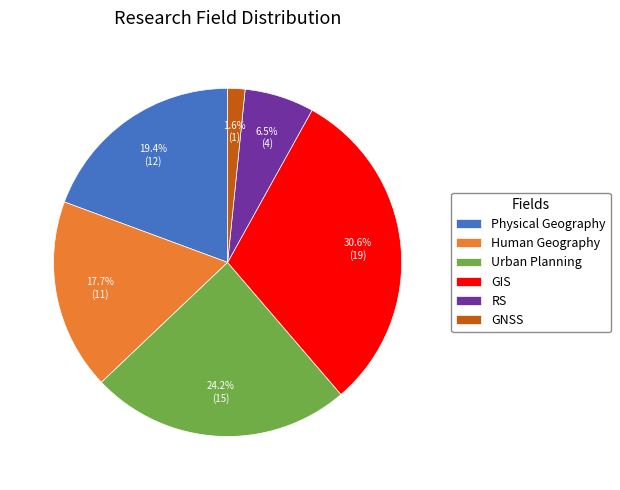

The Physical Geography slice represents 11% of the pie. True or false?

False